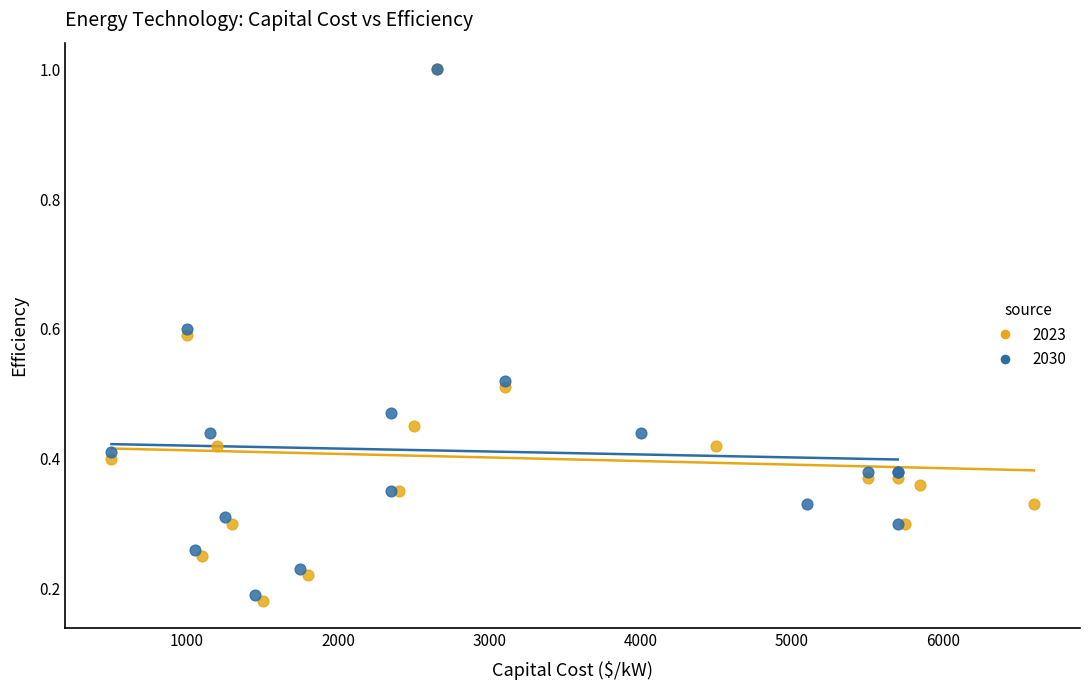

Which series has the largest Y range (max minus min)?

2023